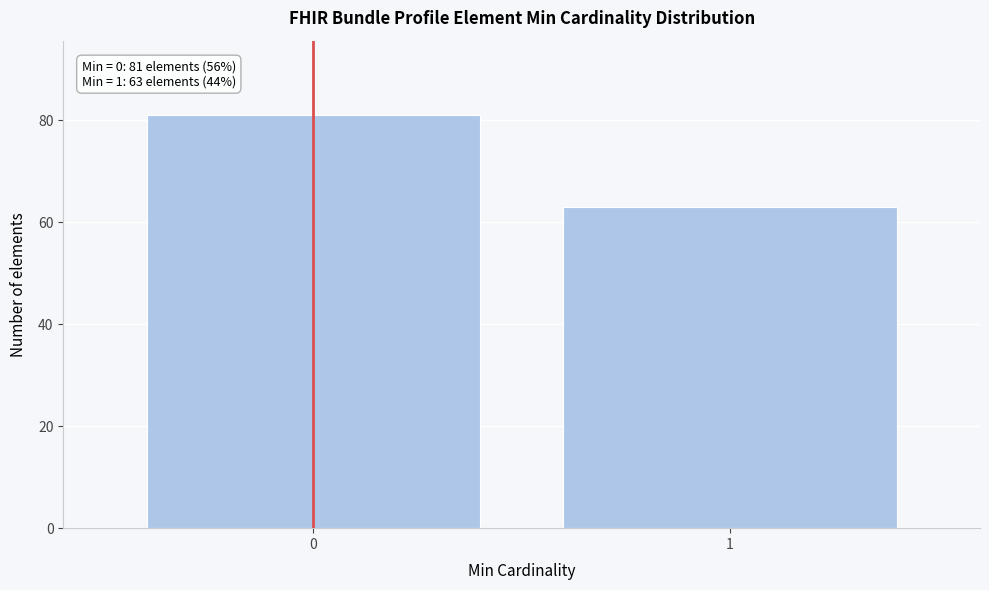

Reading right to left, what are all the values shown in this chart?

63	81